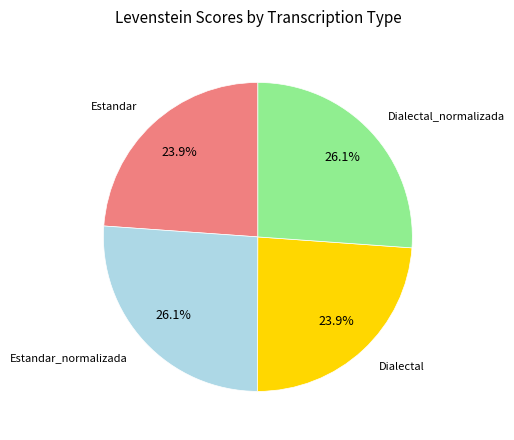

Is there any slice that represents more than half of the pie?

No